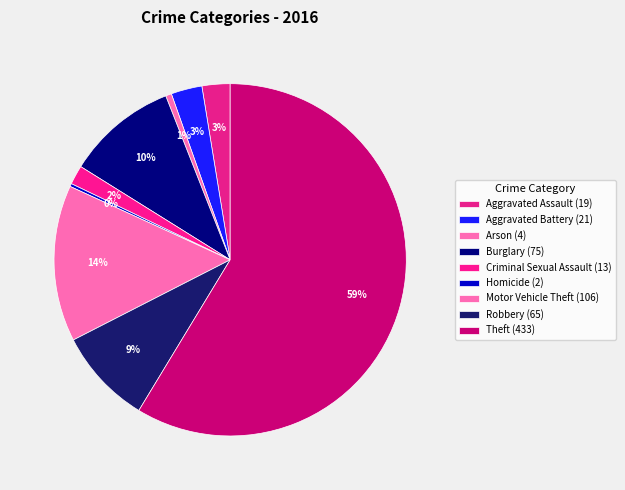

What percentage is NOT represented by Arson?

99.5%